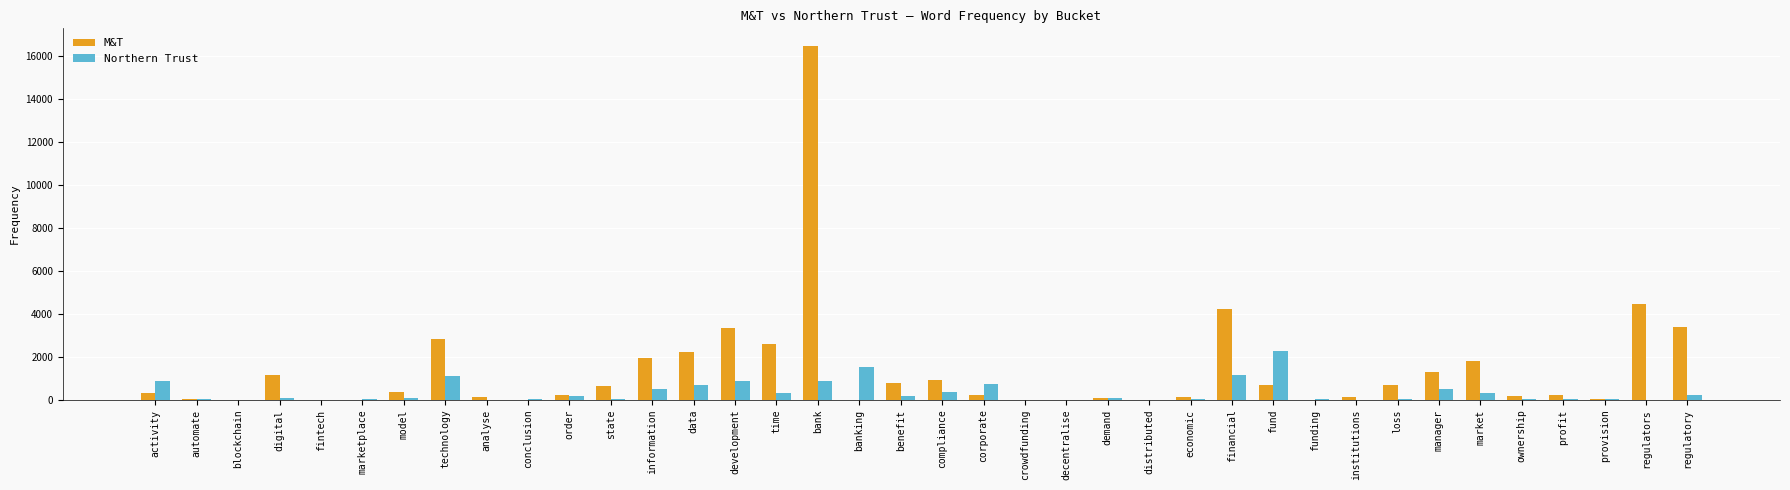

What value does the M&T series have at benefit?

790